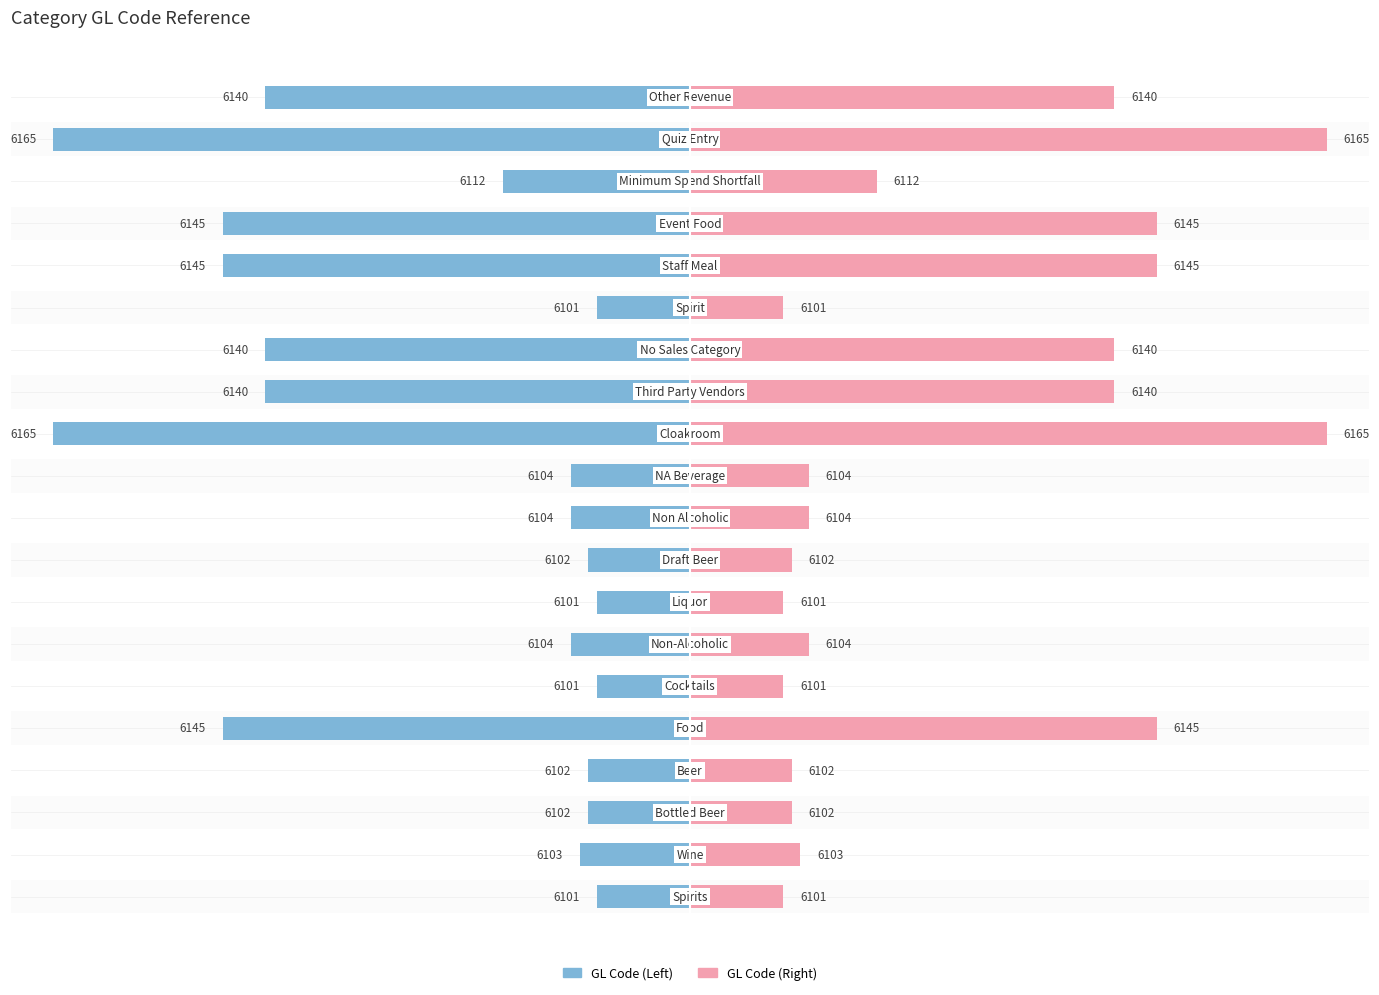

What are all the series names shown in the legend?

GL Code (Left), GL Code (Right)